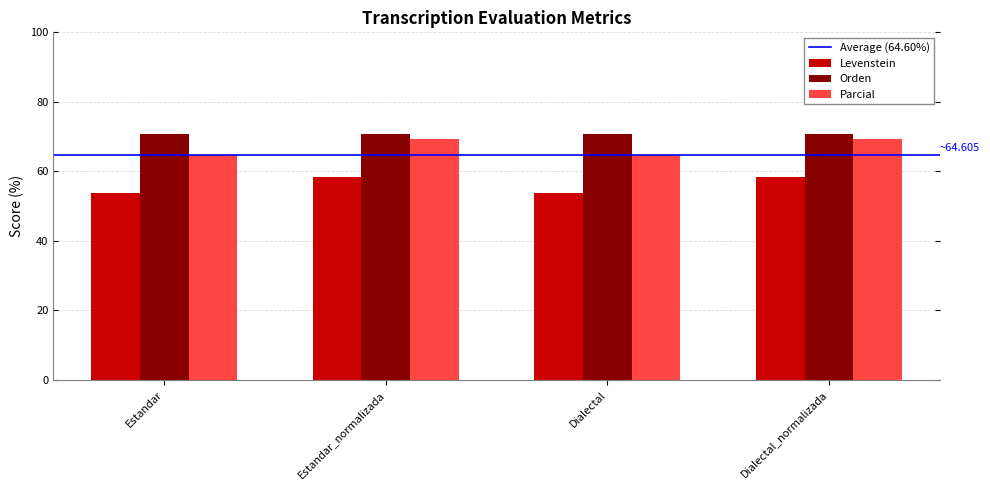

What is the greatest value displayed?

70.8